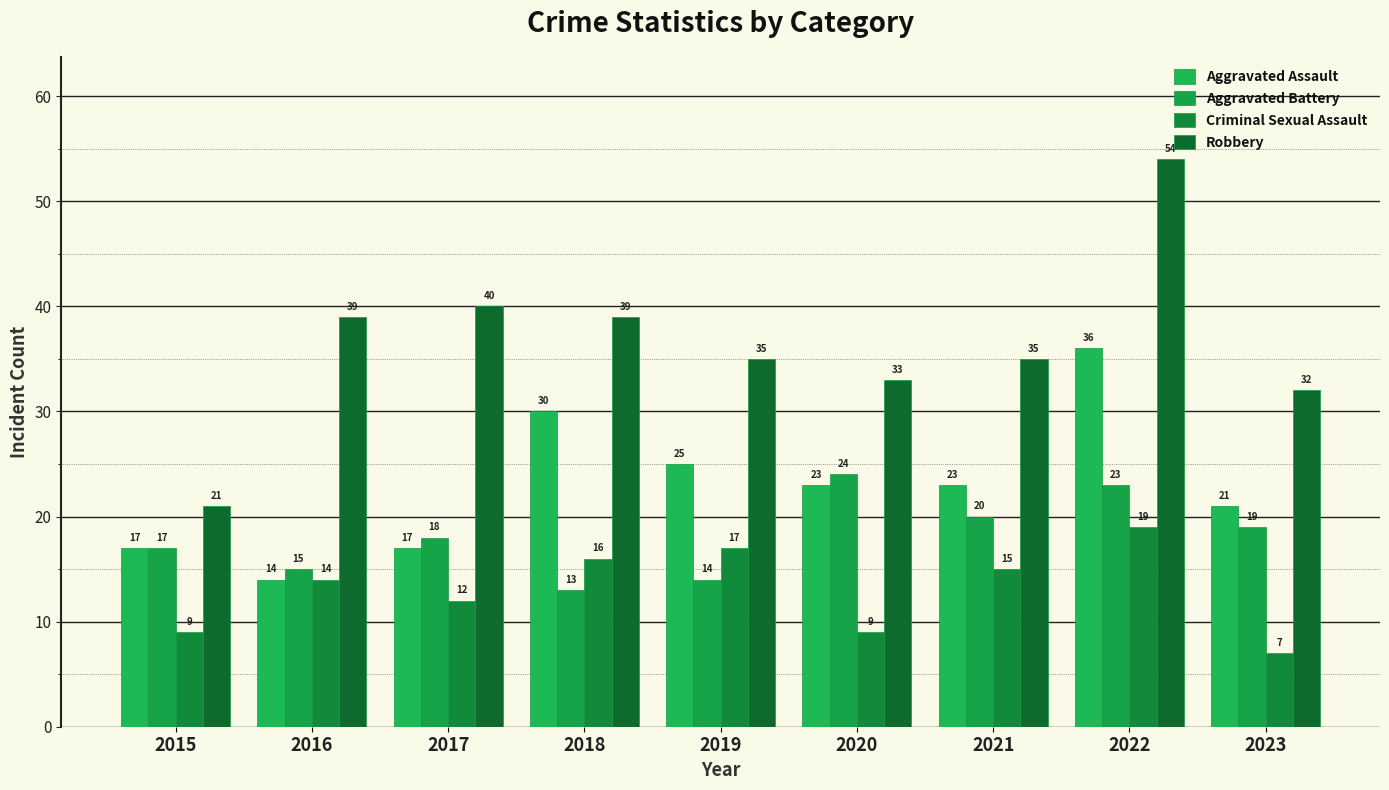

Rank the series at 2016 from highest to lowest value.

Robbery, Aggravated Battery, Aggravated Assault, Criminal Sexual Assault